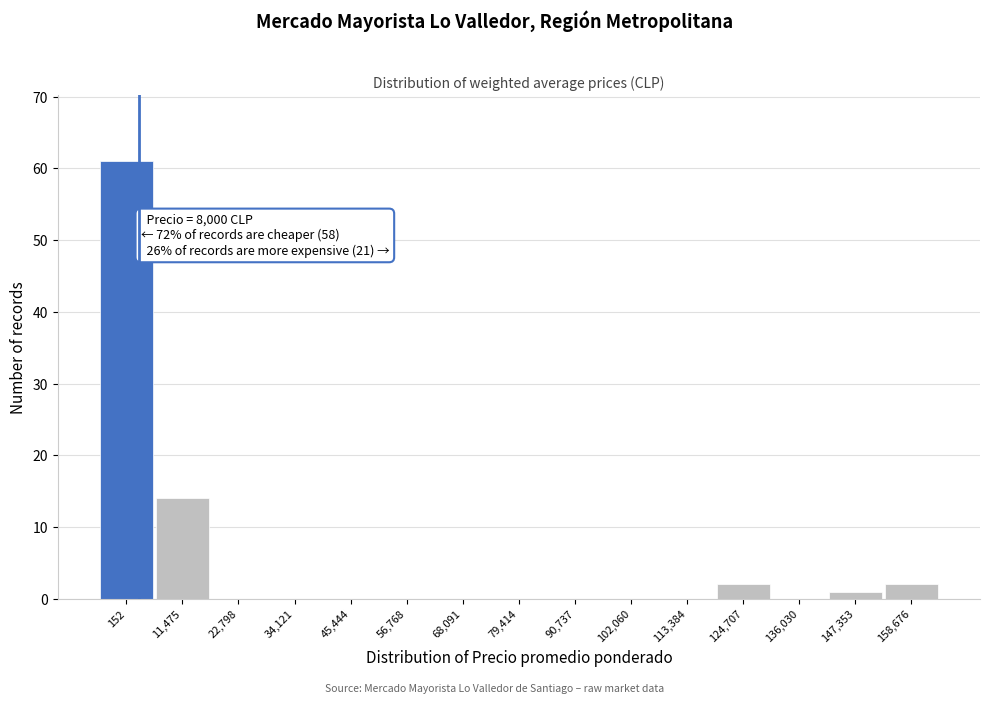

Reading left to right, extract all data points from this chart.

152=61	11,475=14	22,798=0	34,121=0	45,444=0	56,768=0	68,091=0	79,414=0	90,737=0	102,060=0	113,384=0	124,707=2	136,030=0	147,353=1	158,676=2